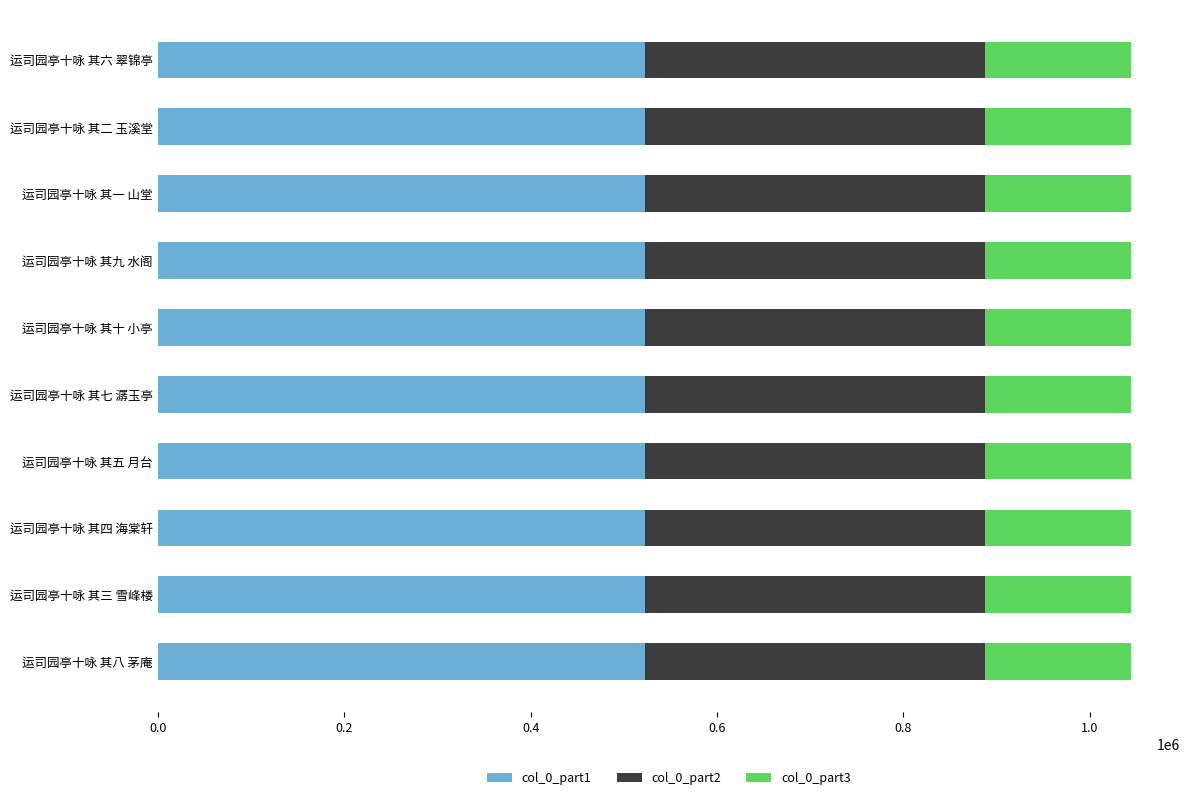

What is the total value across all series at 运司园亭十咏 其四 海棠轩?

1044610.0